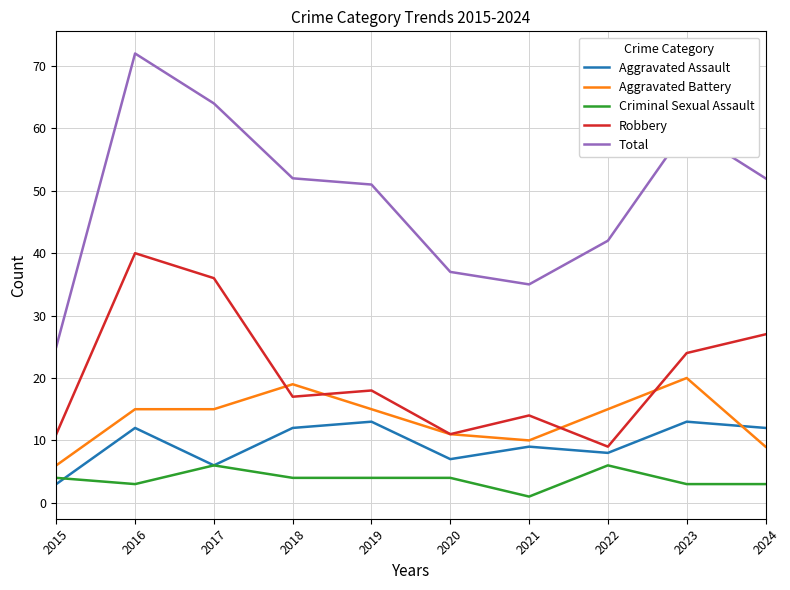

At 2018, list the series in order from largest to smallest.

Total, Aggravated Battery, Robbery, Aggravated Assault, Criminal Sexual Assault